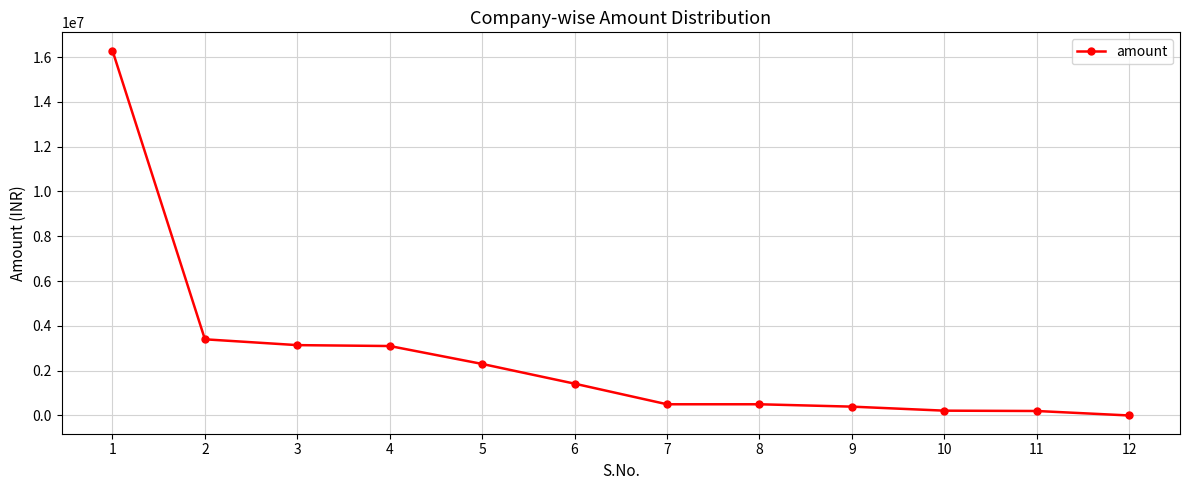

How many data points does each series have?

12